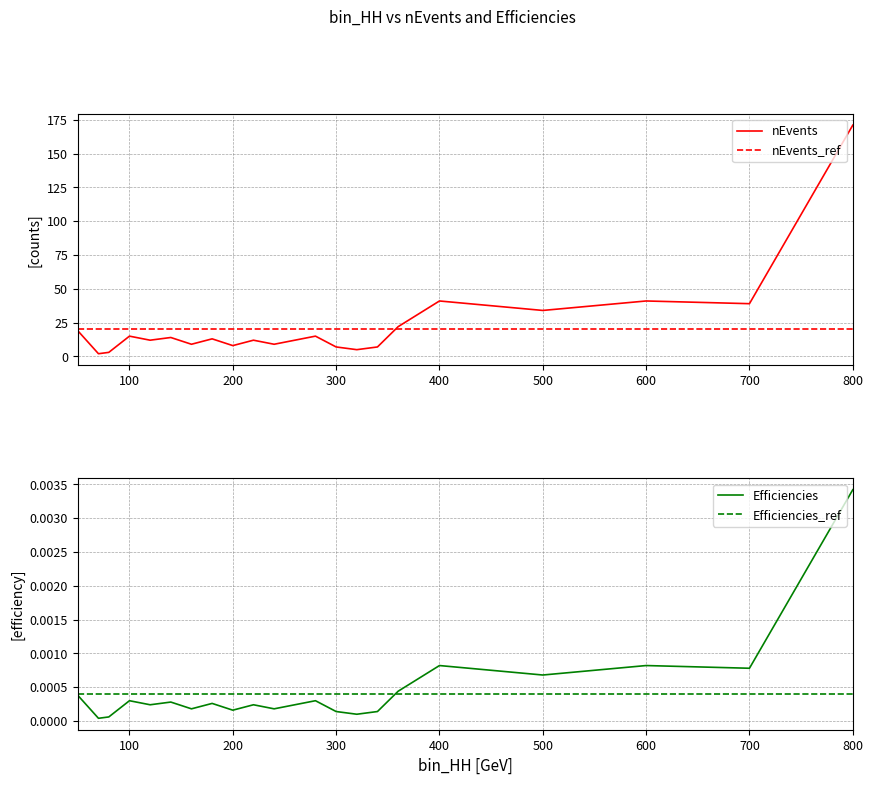

At which category is the sum across all series the highest?

800